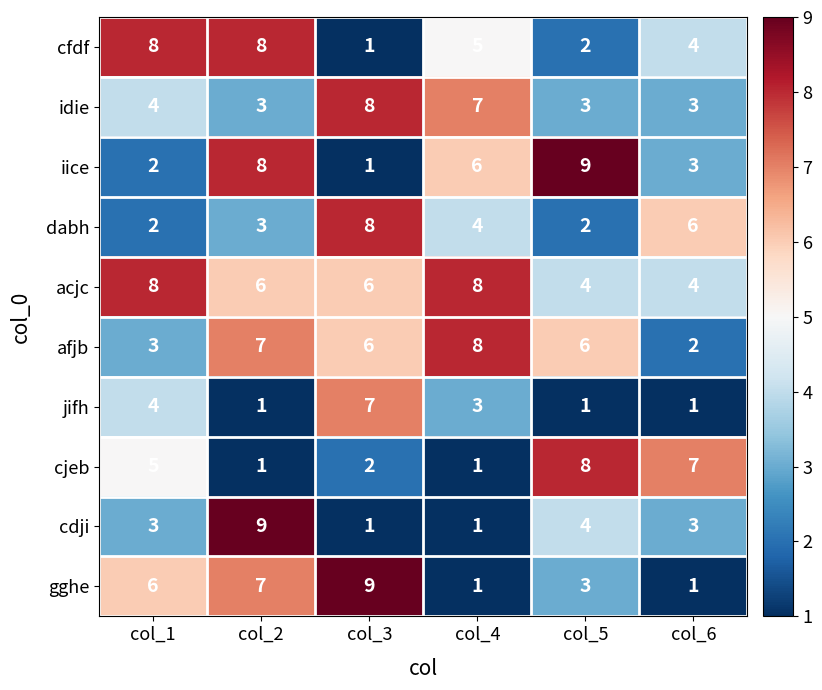

Count the number of categories in the chart.

6